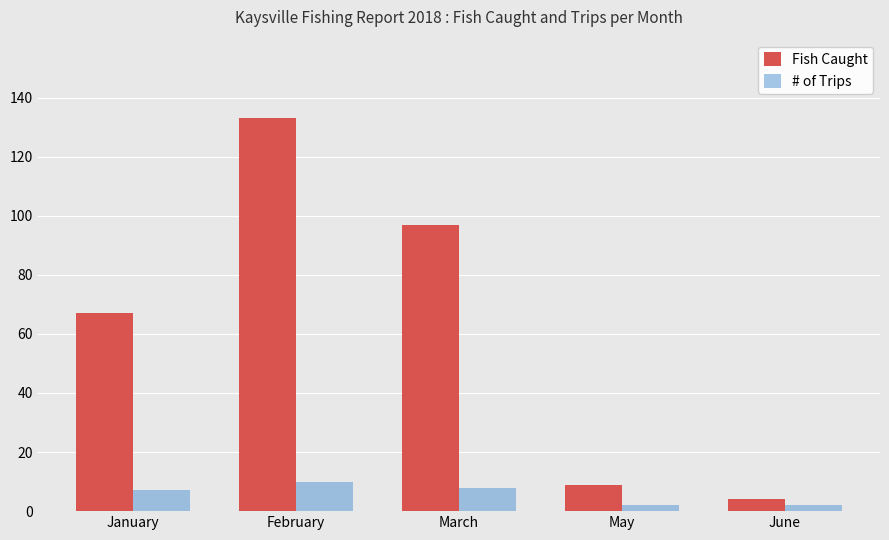

Which series has the largest range (max minus min)?

Fish Caught